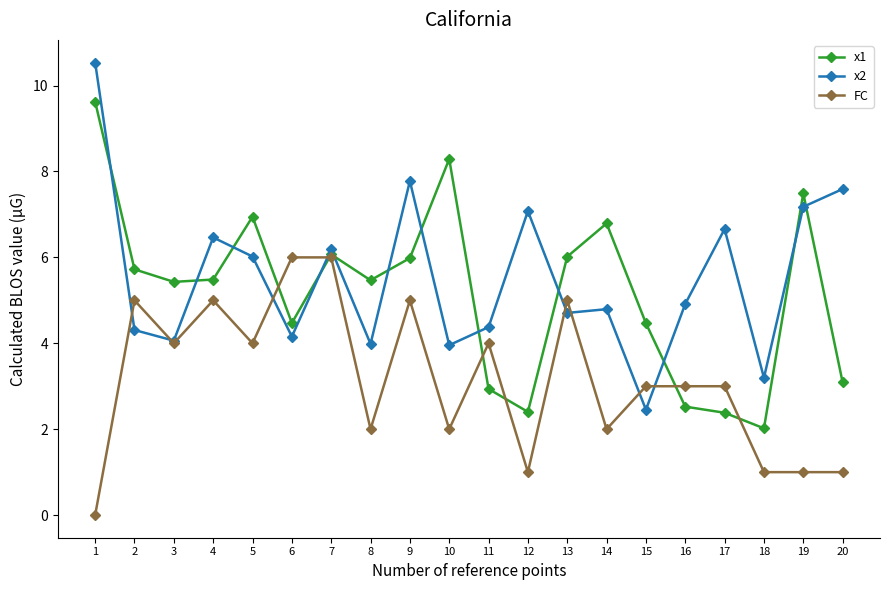

How many categories are shown in the chart?

20